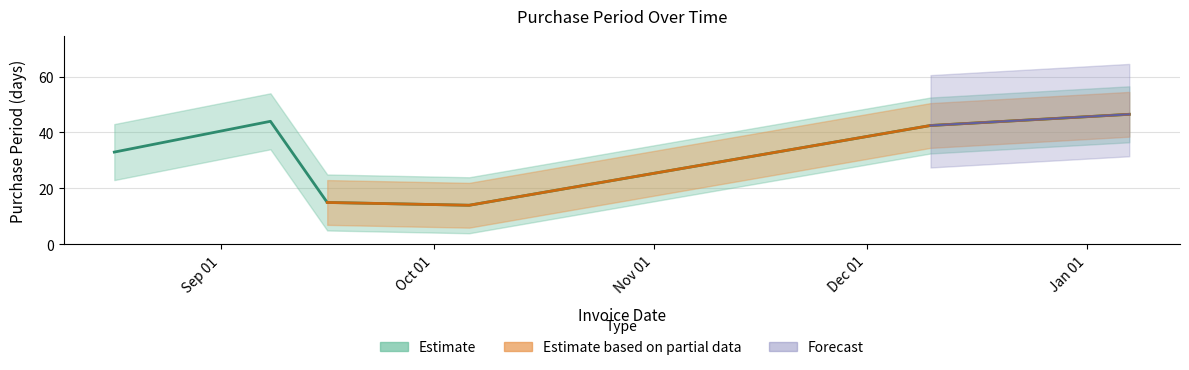

What is the sum of all values?

209